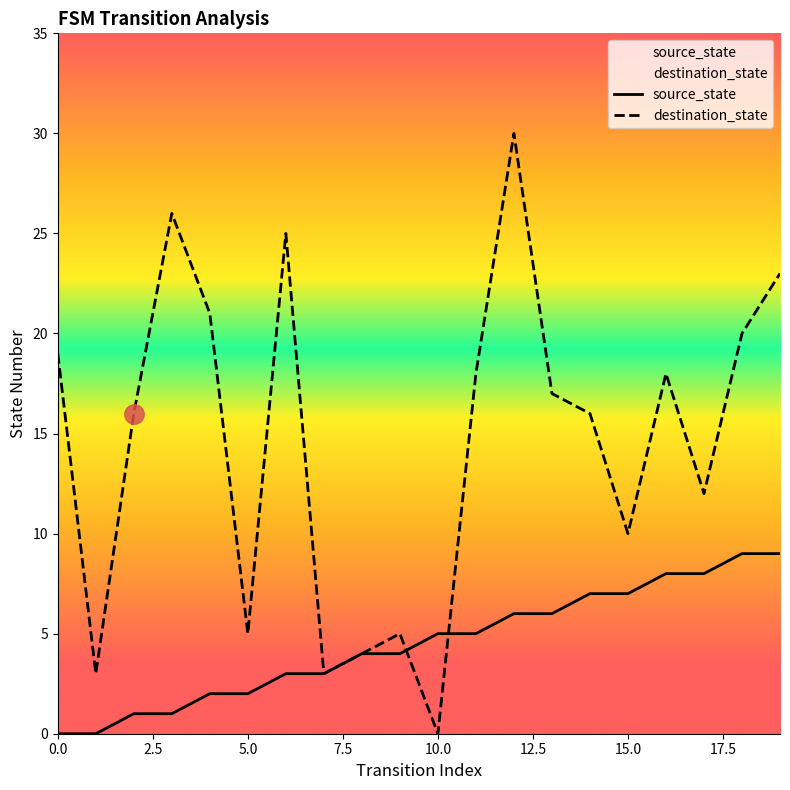

Which series ends up on top after the final intersection of destination_state and source_state?

destination_state